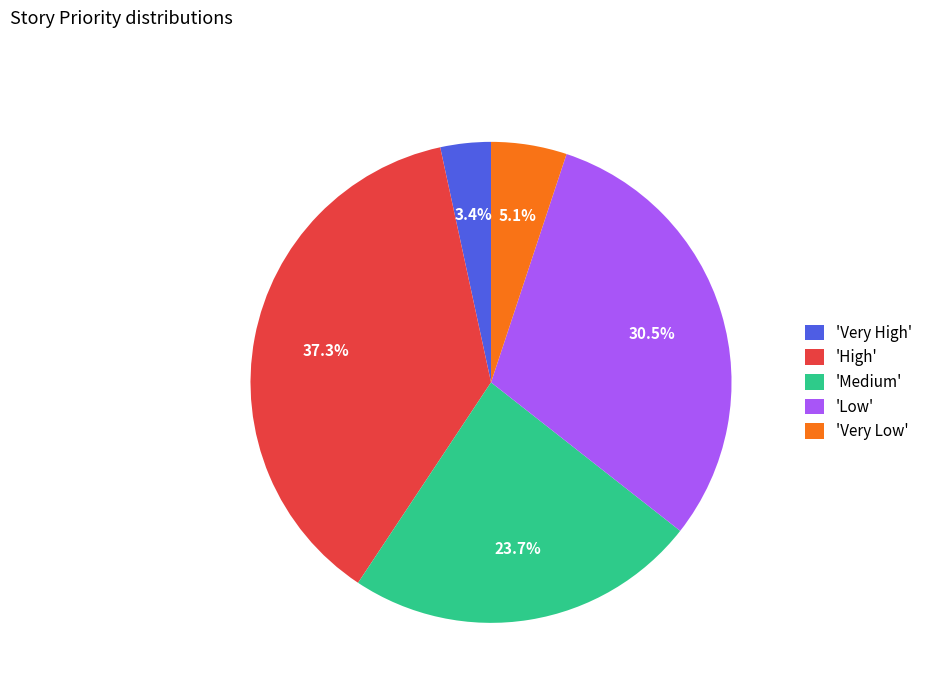

What is the total percentage of 'Low' and 'Very Low'?

35.6%